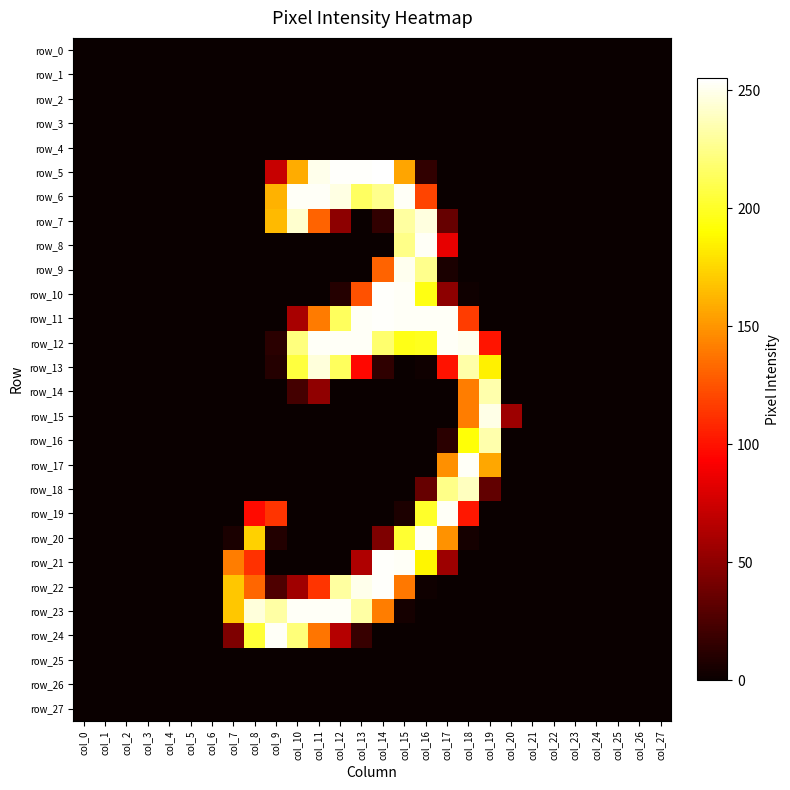

List the labels in order of row_18 value, largest first.

col_18, col_17, col_16, col_19, col_0, col_1, col_2, col_3, col_4, col_5, col_6, col_7, col_8, col_9, col_10, col_11, col_12, col_13, col_14, col_15, col_20, col_21, col_22, col_23, col_24, col_25, col_26, col_27